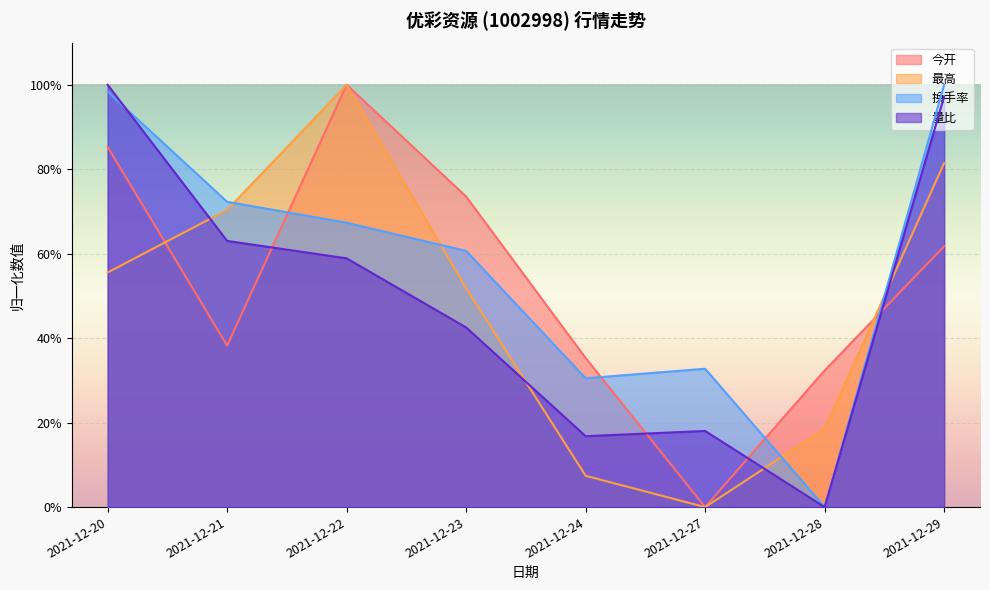

Reading right to left, what are all the values shown in this chart?

今开: 0.6	0.3	0.0	0.4	0.7	1.0	0.4	0.9
最高: 0.8	0.2	0.0	0.1	0.5	1.0	0.7	0.6
换手率: 1.0	0.0	0.3	0.3	0.6	0.7	0.7	1.0
量比: 1.0	0.0	0.2	0.2	0.4	0.6	0.6	1.0